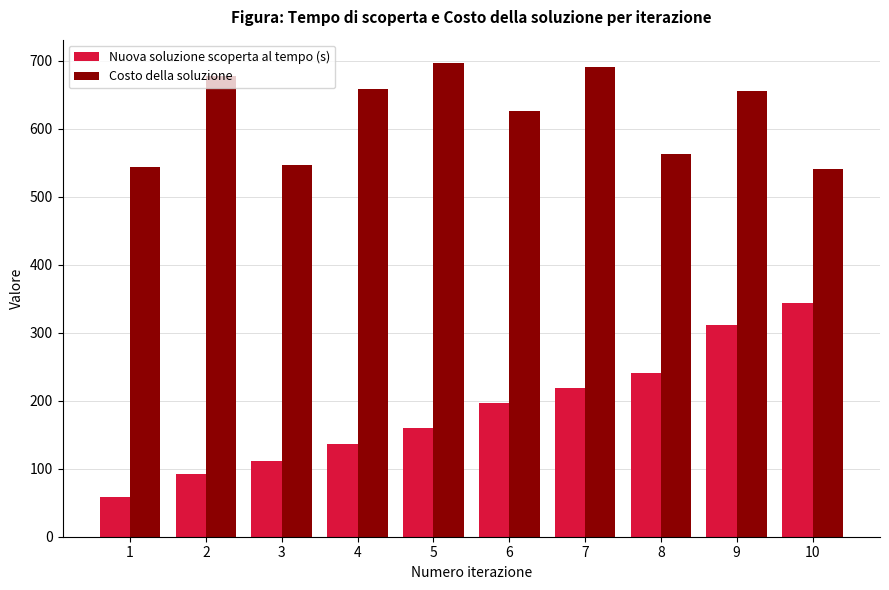

What is the total value across all series at 2?

770.3